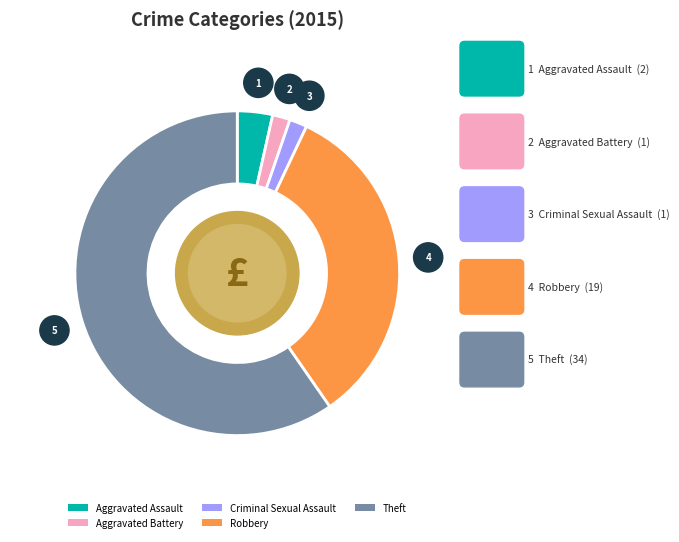

Is the sum of Robbery and Criminal Sexual Assault greater than half?

No